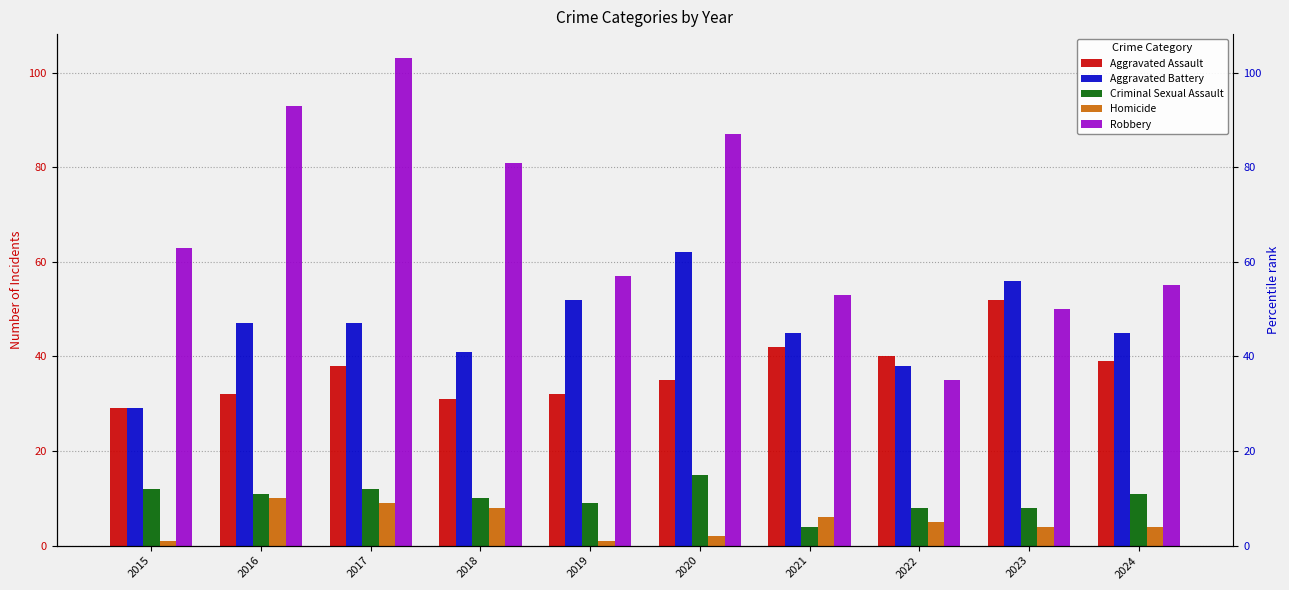

The value of Robbery at 2023 is 87. True or false?

False